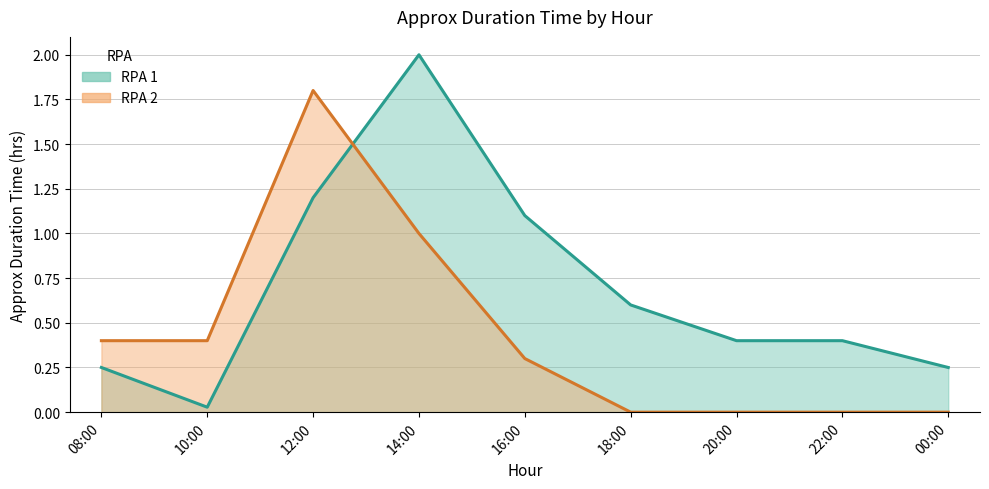

What is the difference between the maximum and second lowest values in the RPA 1 series?

1.8